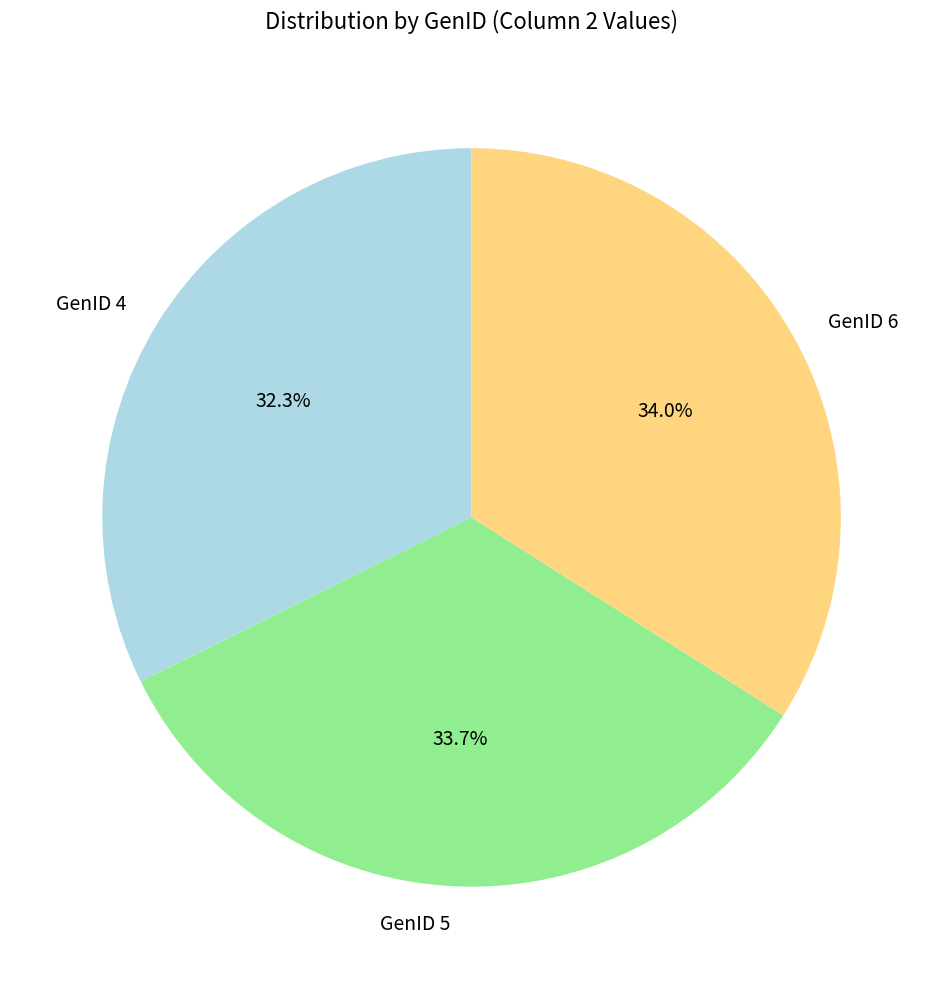

What percentage is NOT represented by GenID 5?

66.3%